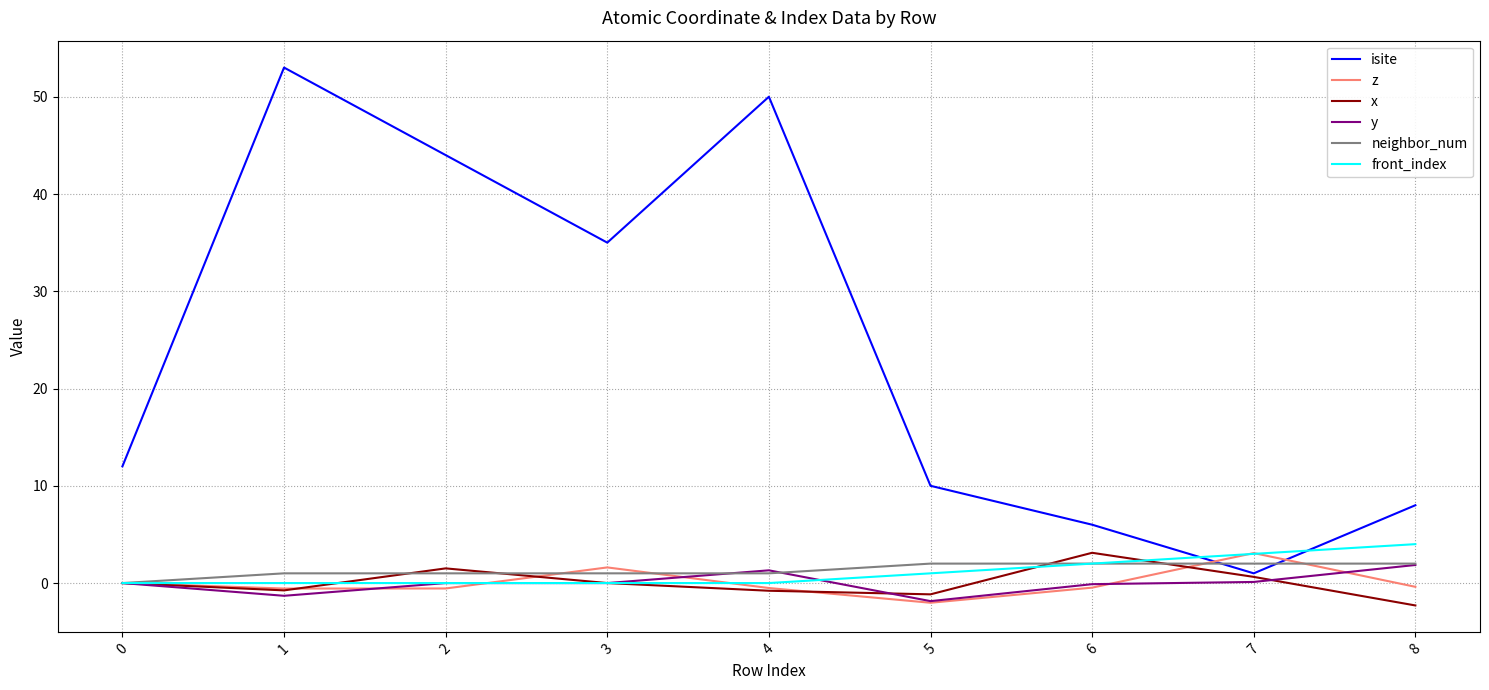

True or false: z and x intersect in this chart.

True